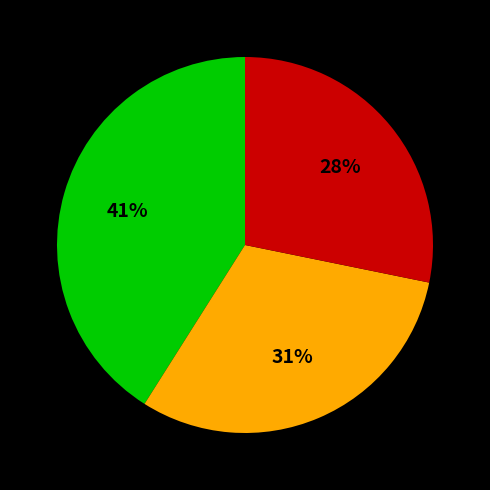

To the nearest percent, what is the average slice percentage?

33%